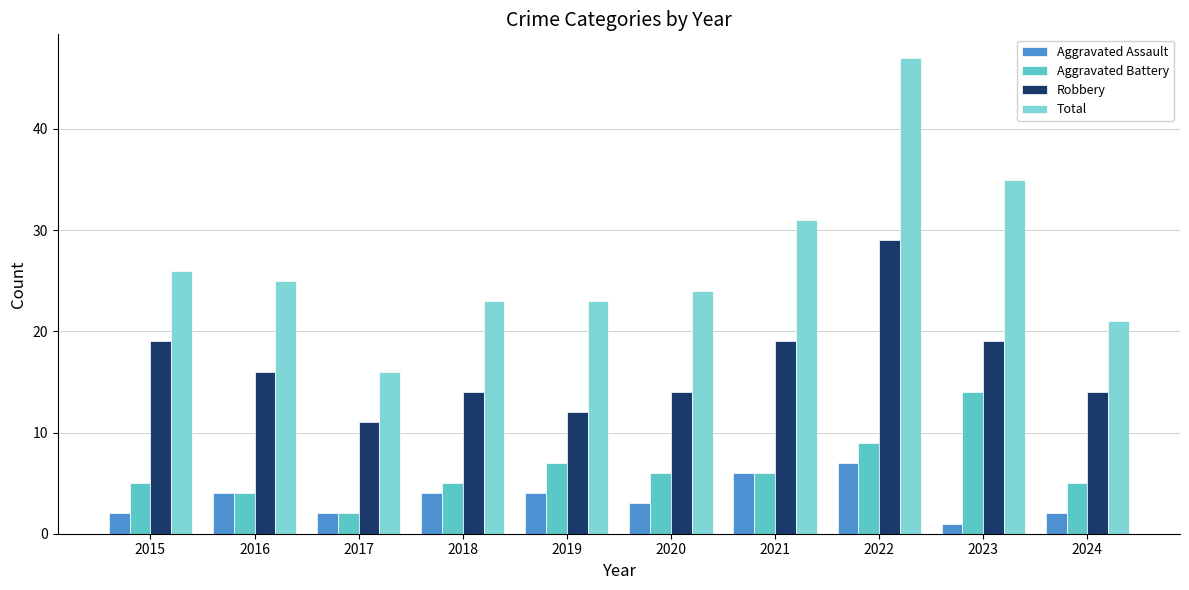

Reading left to right, transcribe all the data shown in this chart.

Aggravated Assault: 2015=2	2016=4	2017=2	2018=4	2019=4	2020=3	2021=6	2022=7	2023=1	2024=2
Aggravated Battery: 2015=5	2016=4	2017=2	2018=5	2019=7	2020=6	2021=6	2022=9	2023=14	2024=5
Robbery: 2015=19	2016=16	2017=11	2018=14	2019=12	2020=14	2021=19	2022=29	2023=19	2024=14
Total: 2015=26	2016=25	2017=16	2018=23	2019=23	2020=24	2021=31	2022=47	2023=35	2024=21